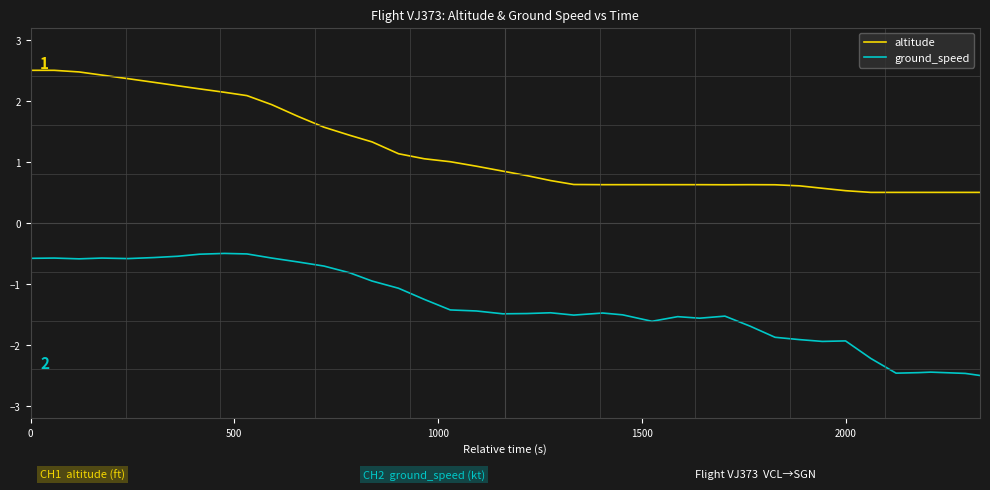

True or false: ground_speed has more than 0 interior local peaks.

True